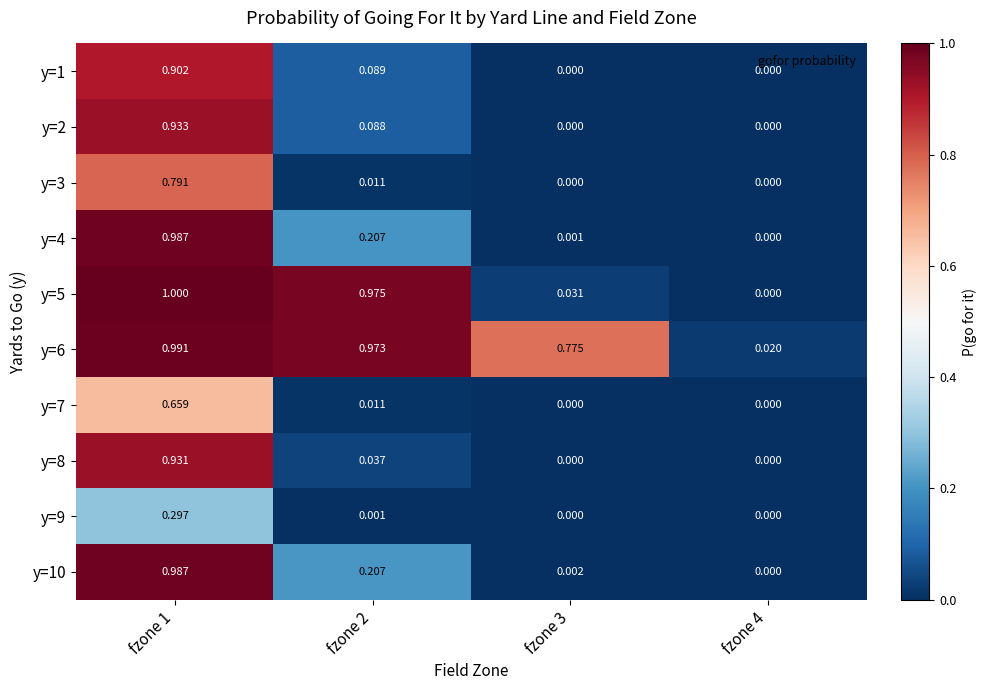

Which series has the widest spread of values?

y=5